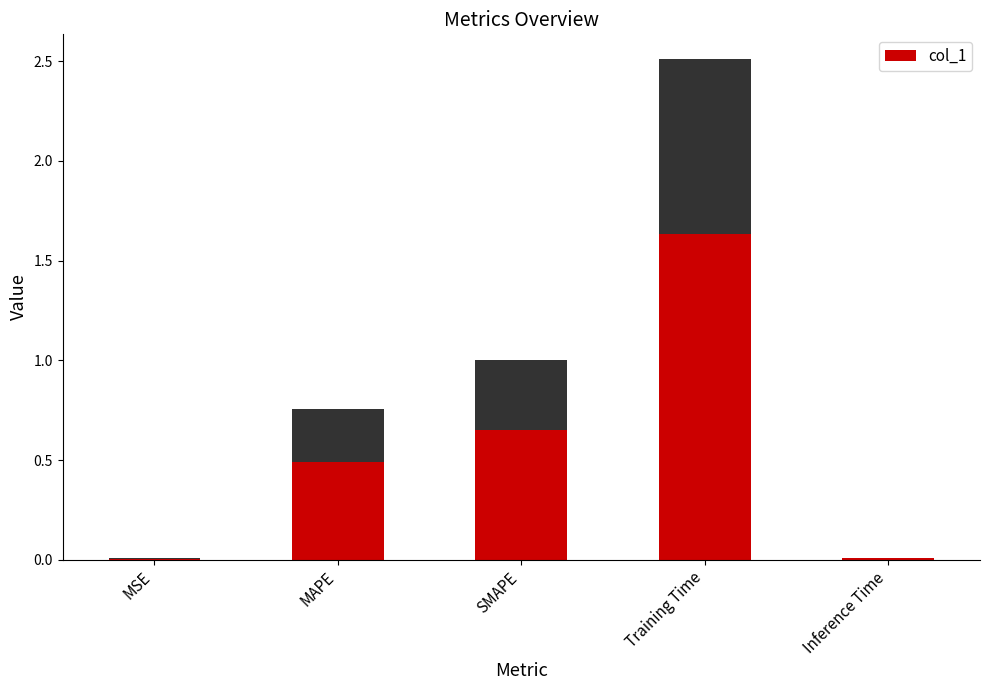

Count the number of data series in this chart.

1